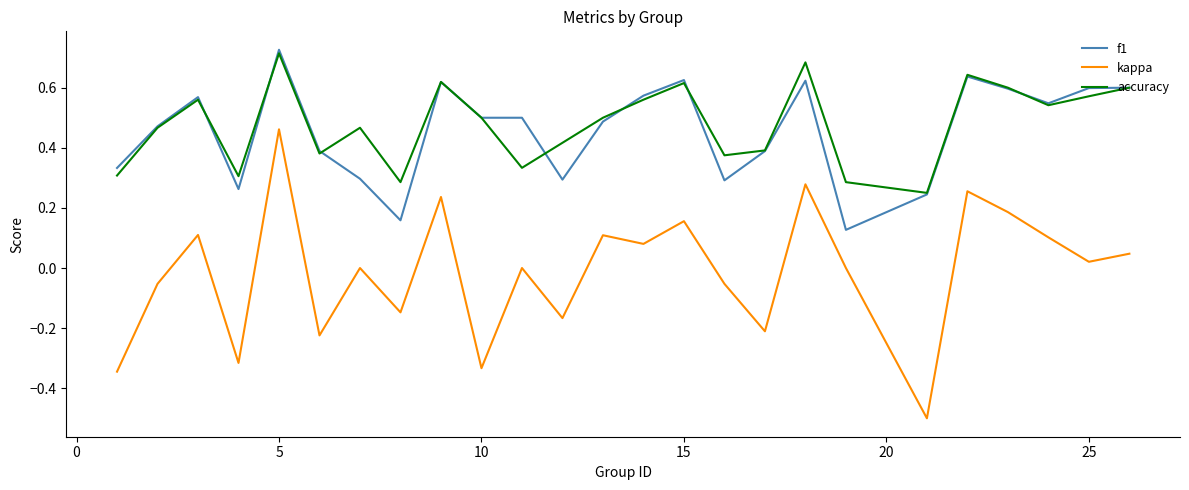

True or false: f1 and kappa intersect in this chart.

False